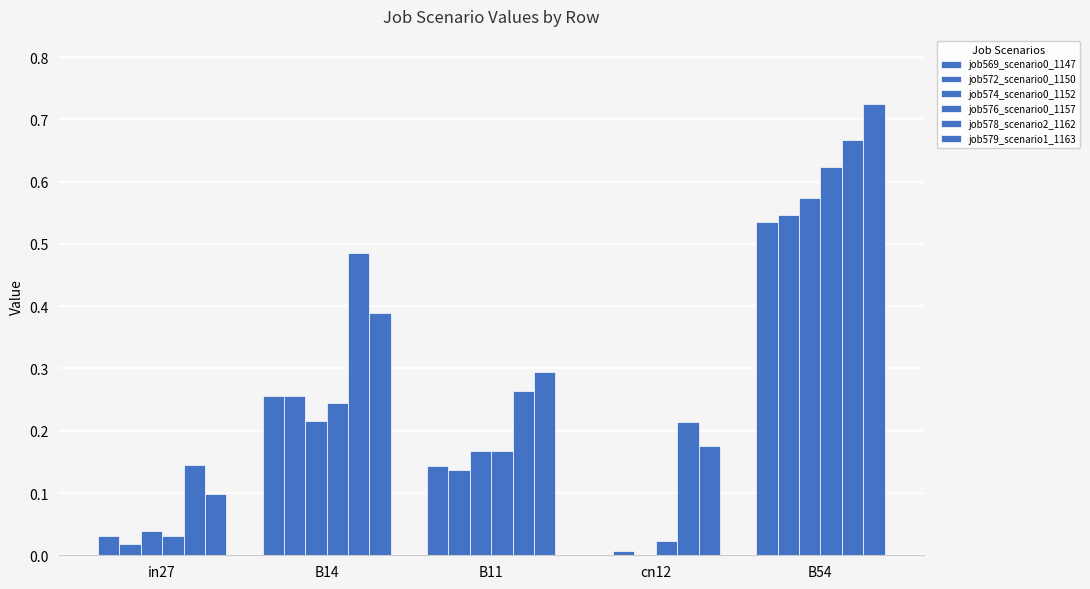

At how many categories does at least one series exceed 0?

5